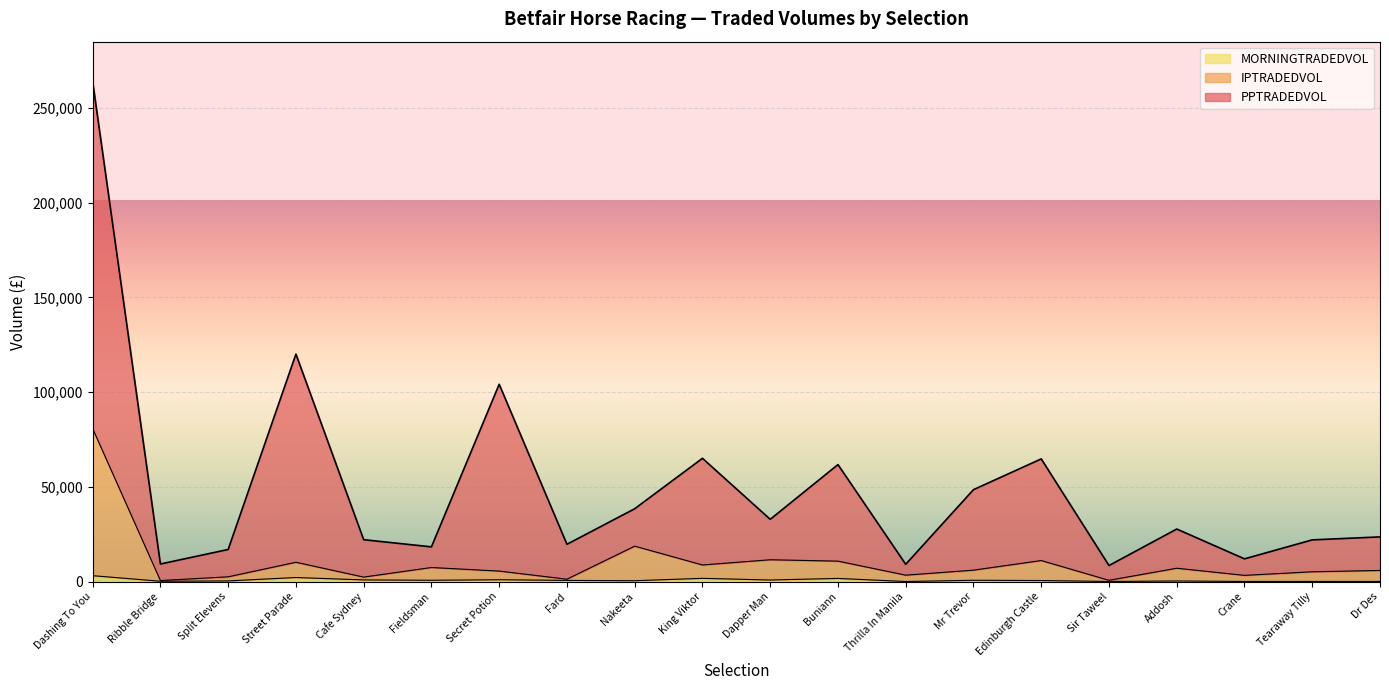

True or false: IPTRADEDVOL and PPTRADEDVOL intersect in this chart.

False